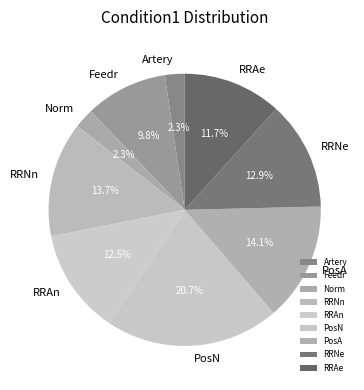

Count the number of slices in the pie.

9